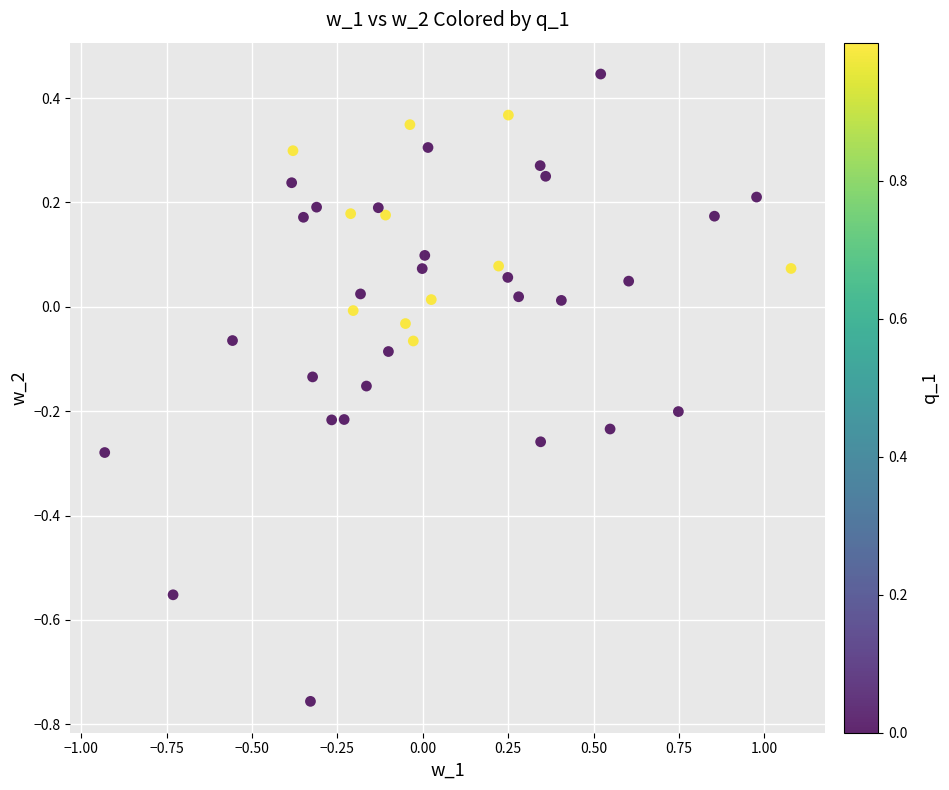

What is the range of X values (max minus min)?

2.0